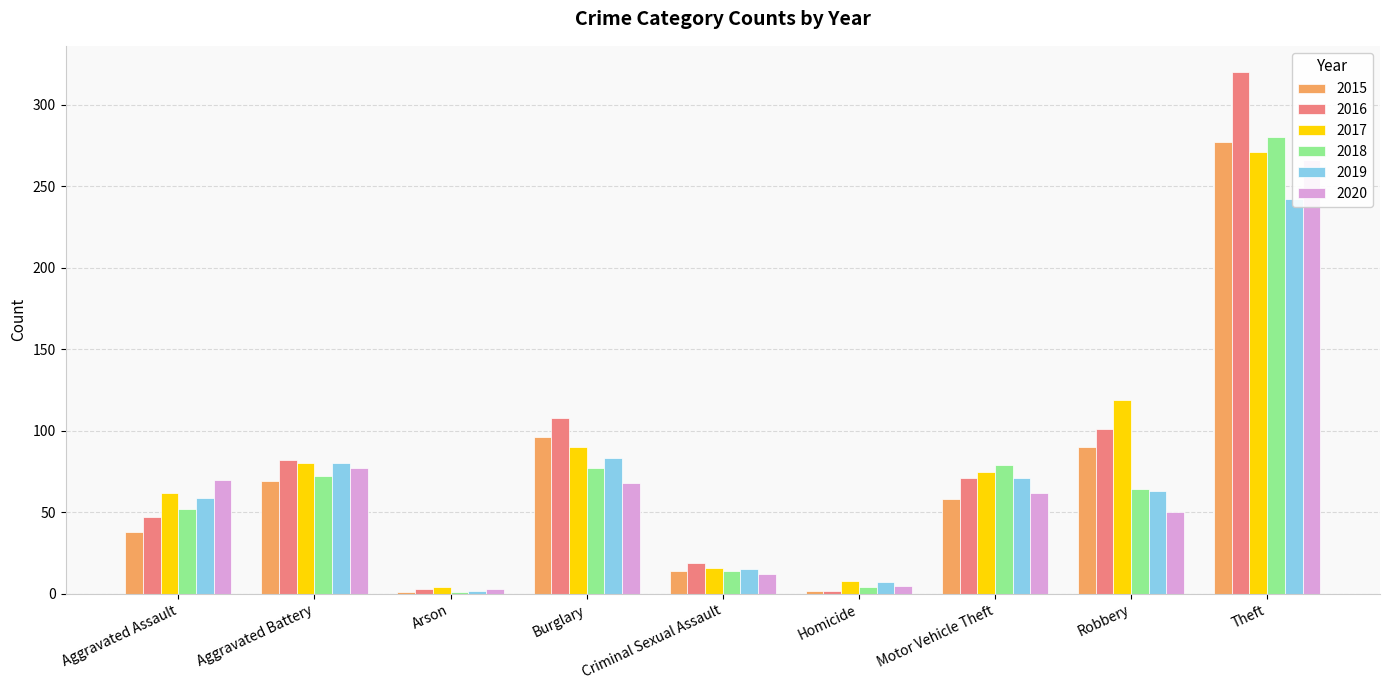

Rank the series at Arson from lowest to highest value.

2015, 2018, 2019, 2016, 2020, 2017